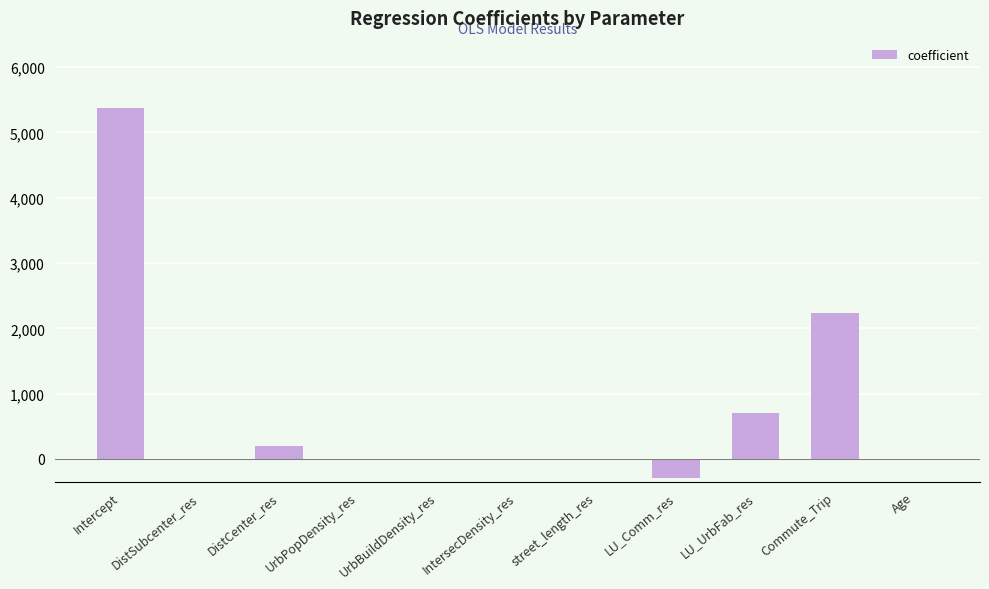

Count the number of categories in the chart.

11